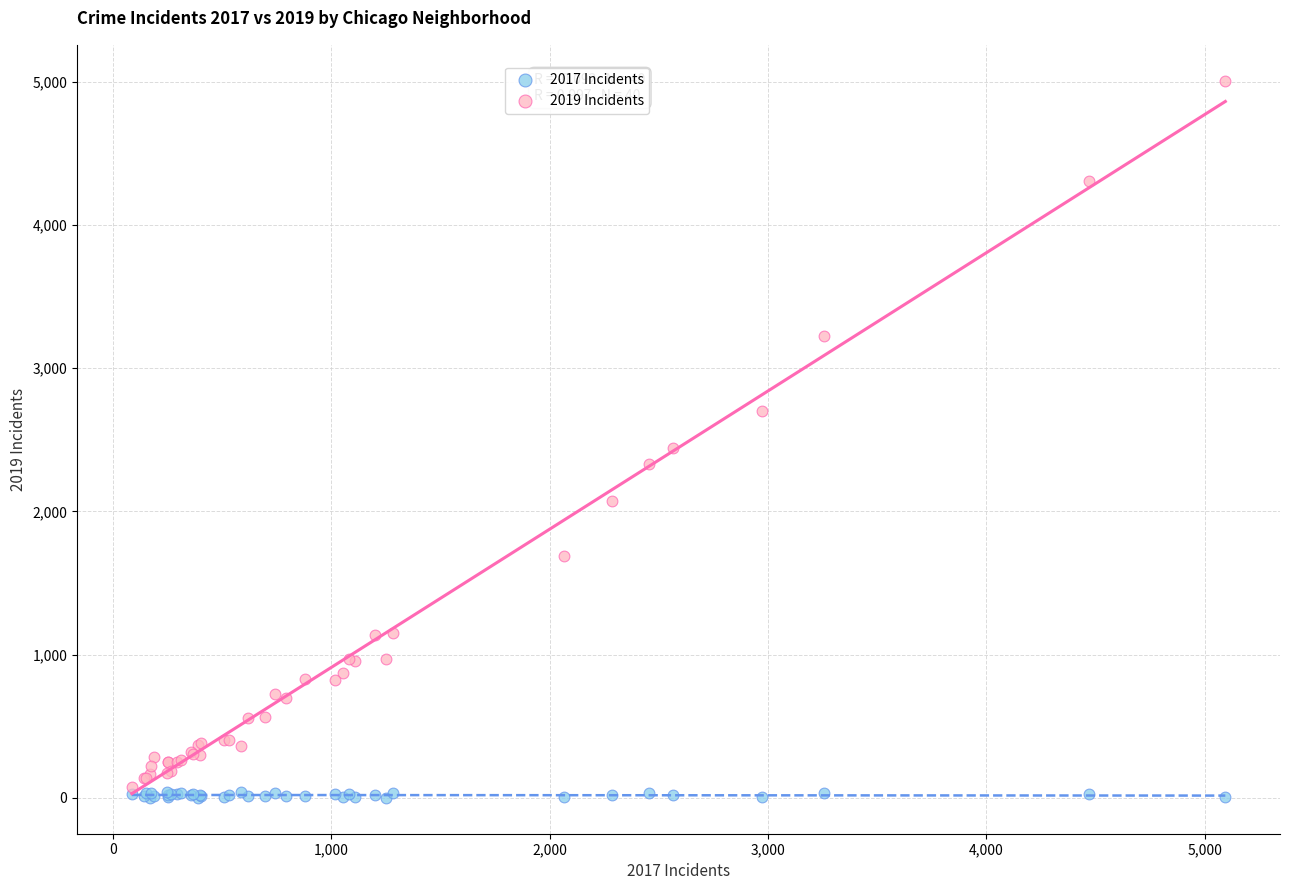

Across all series, what Y value is closest to 2504?

2441